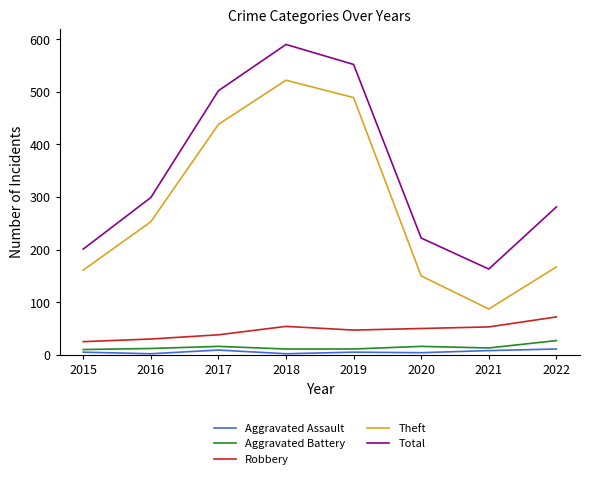

Which category has the highest value across all series?

2018